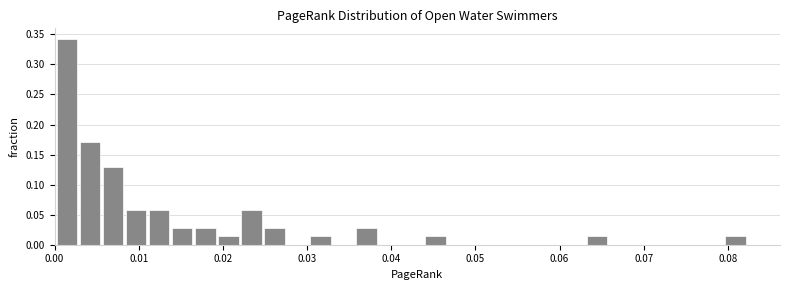

Read against the x-axis, roughly where is the centre of the tallest bar?

0.001